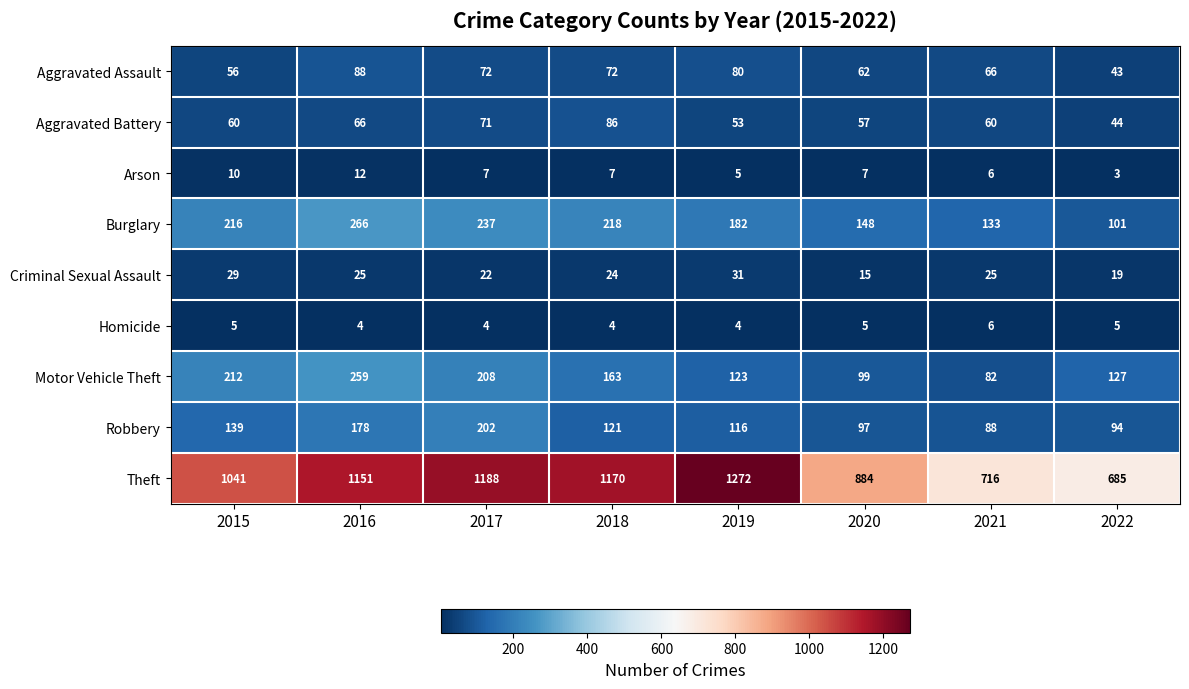

What value does the Criminal Sexual Assault series have at 2019, to the nearest 10?

30